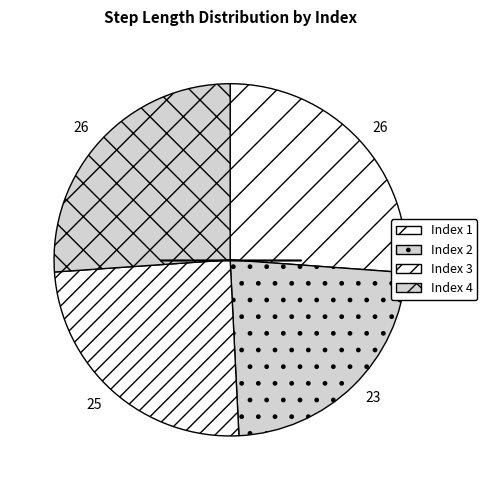

How many segments does this pie chart have?

4